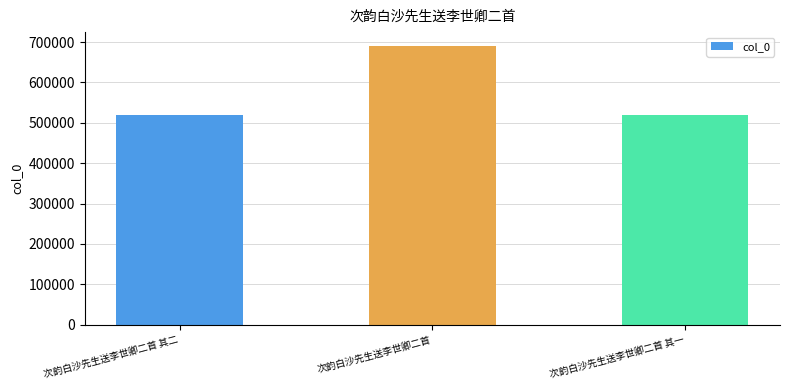

How many bars are there in total?

3